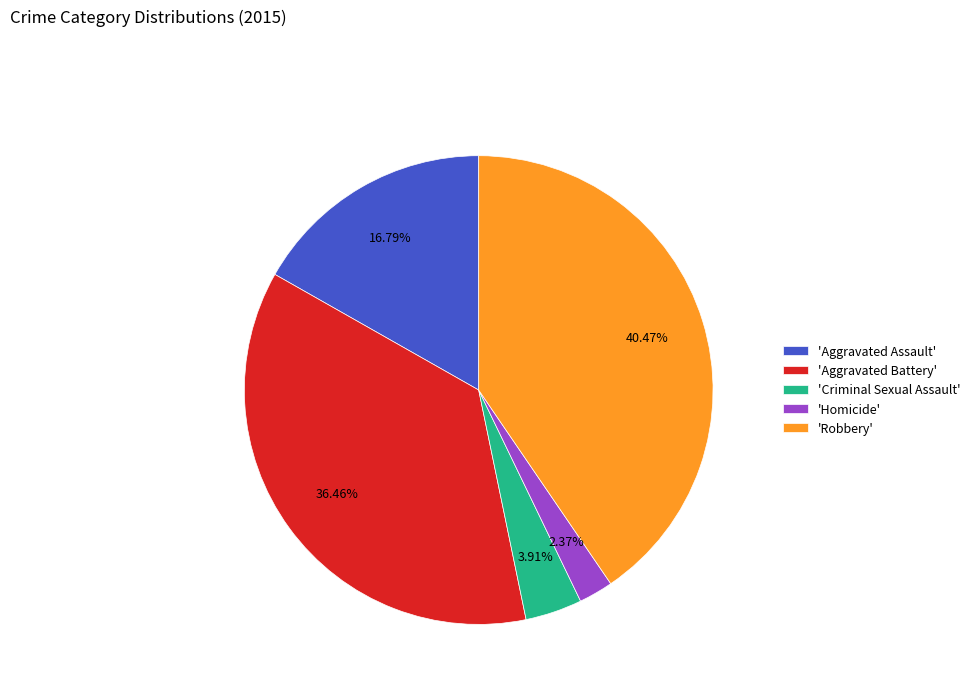

Which slice is the largest?

'Robbery'